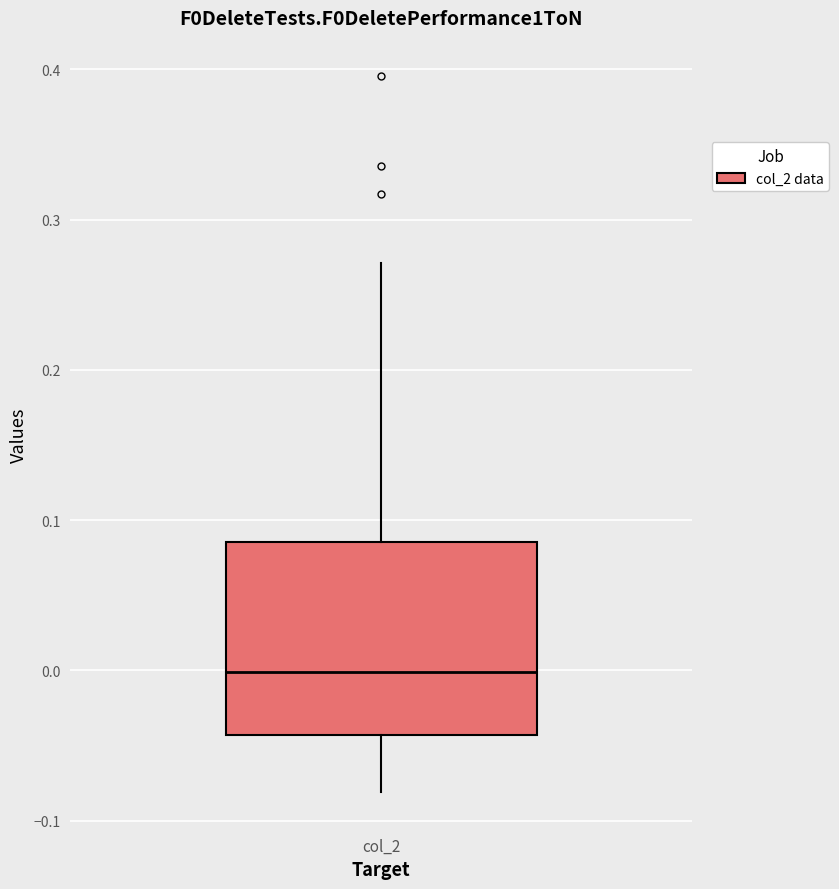

Where is the upper edge of the box for col_2 on the y-axis? The values are not printed on the chart, so give them approximately, as read against the axis.

0.09